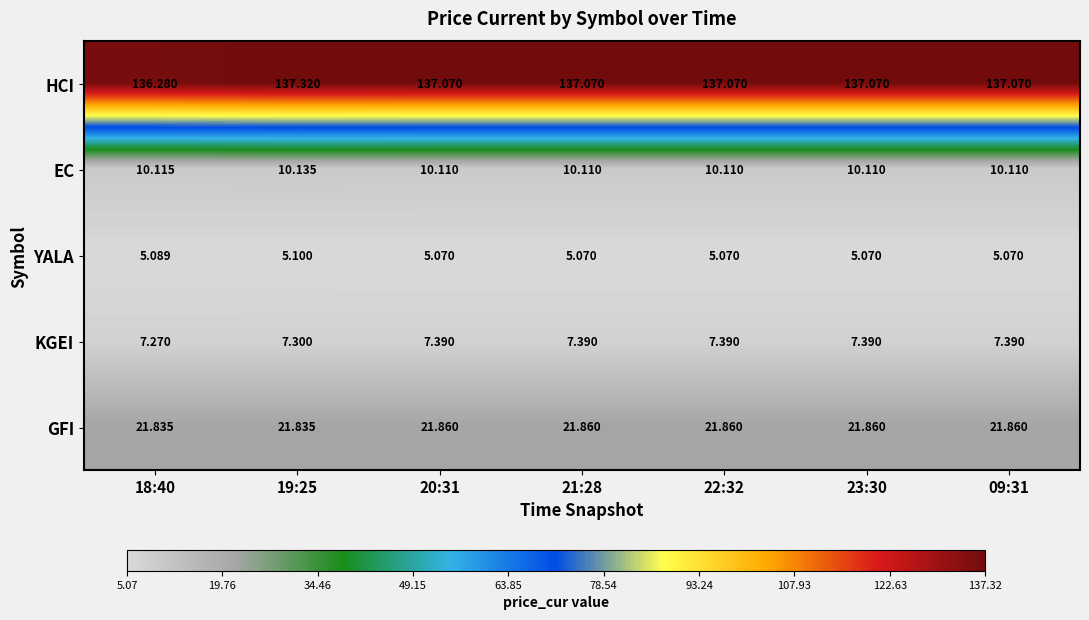

Is the value of KGEI at 20:31 greater than the value of EC at 22:32?

No